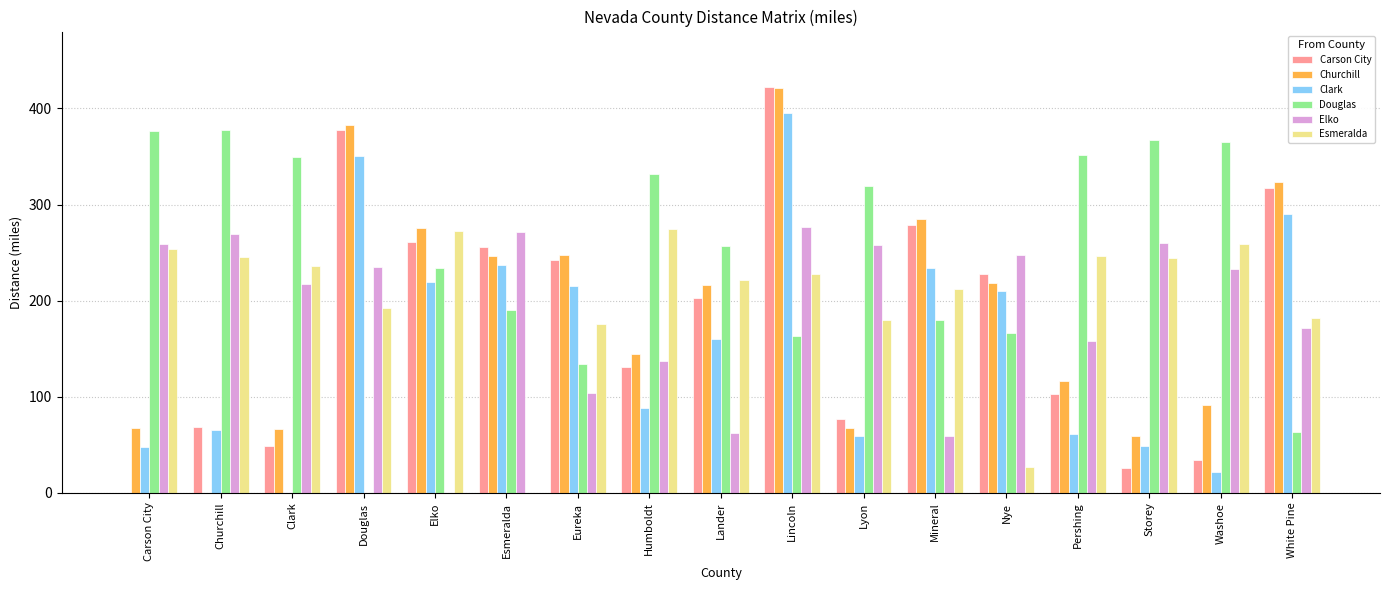

Is it true that Esmeralda equals 235.9 at Clark?

True